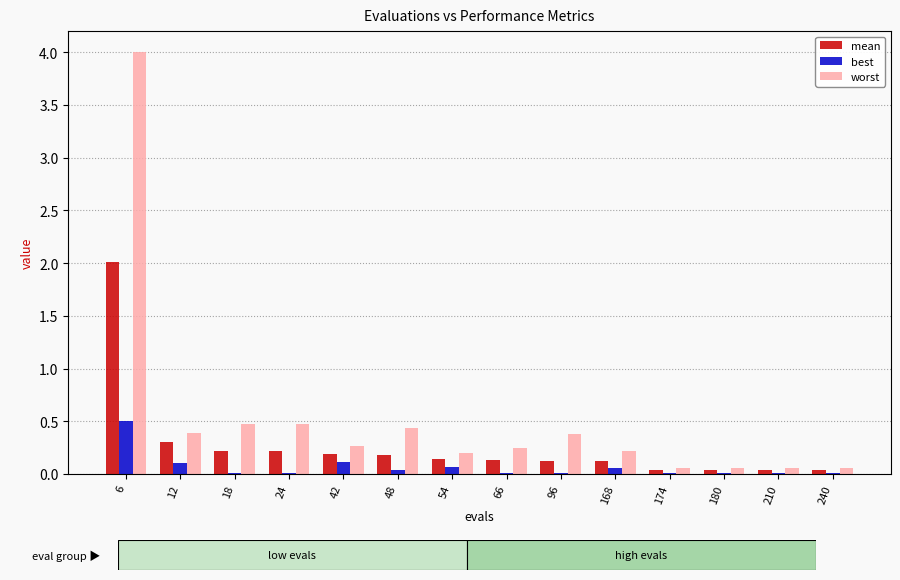

At which category is the sum across all series the highest?

6